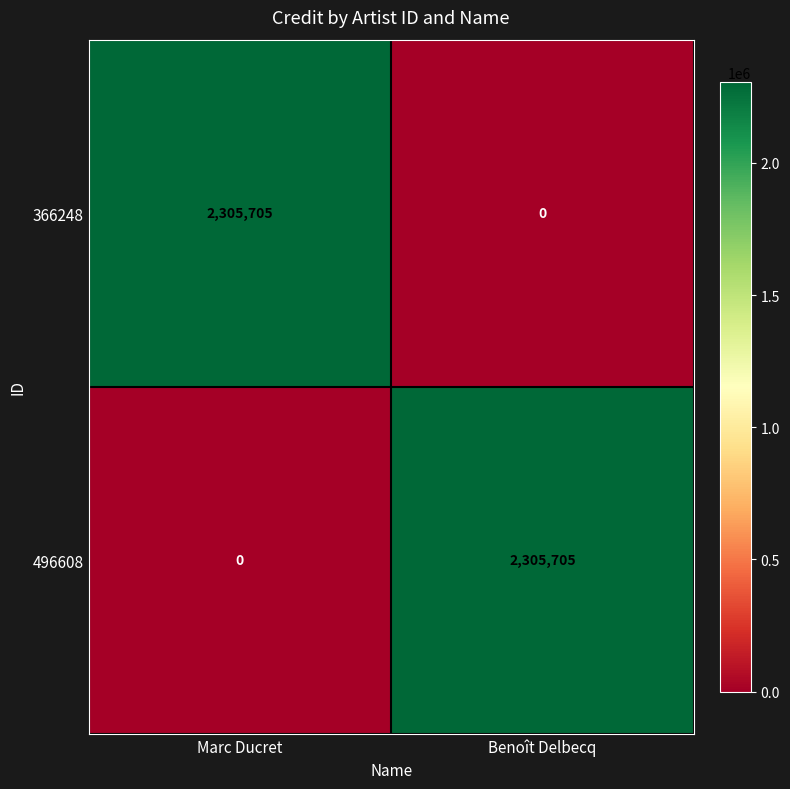

What is the difference between the 366248 values at Marc Ducret and Benoît Delbecq?

2305705